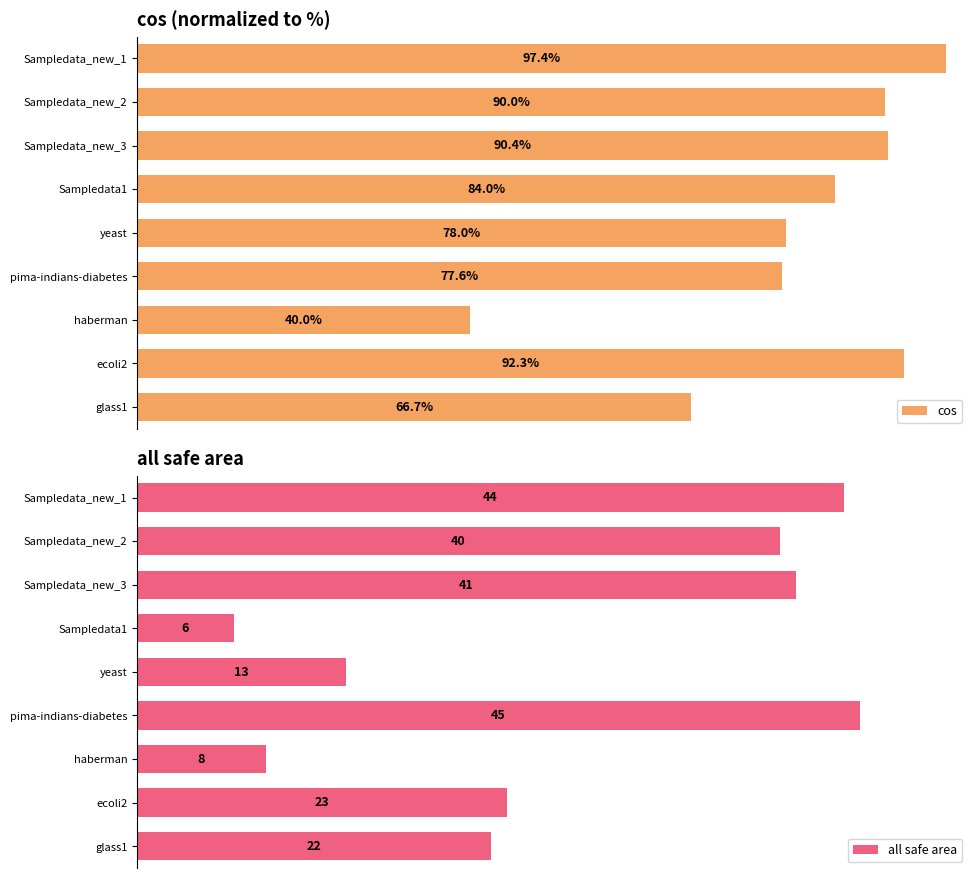

Rank the series by their average value, from highest to lowest.

cos, all safe area